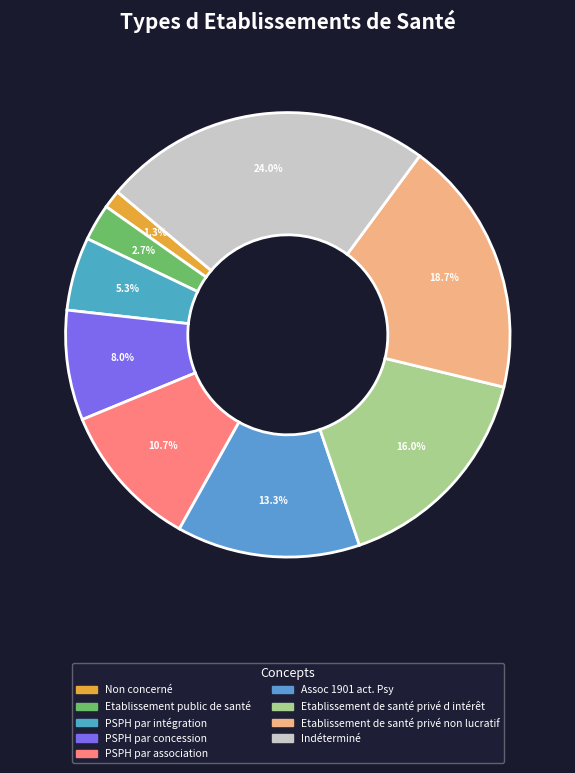

Is the sum of Assoc 1901 act. Psy and PSPH par association greater than half?

No